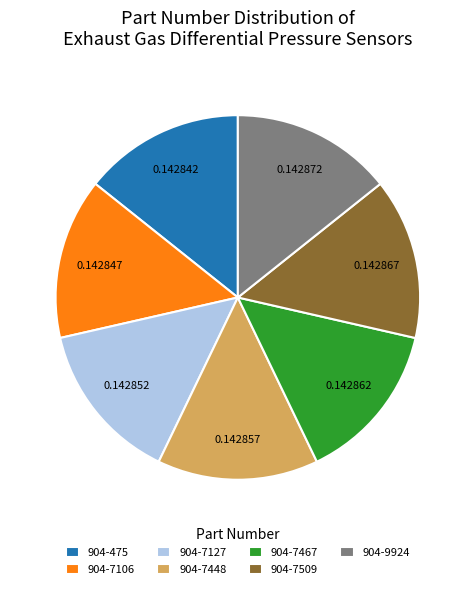

True or false: 904-475 accounts for 27% of the total.

False